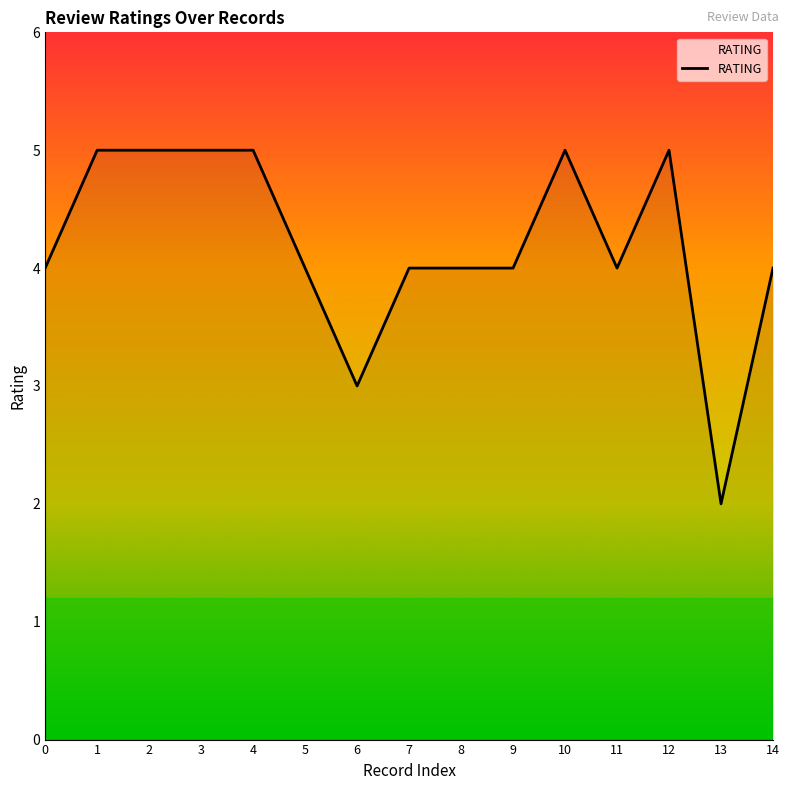

Does the chart display data point markers on the line(s)?

No